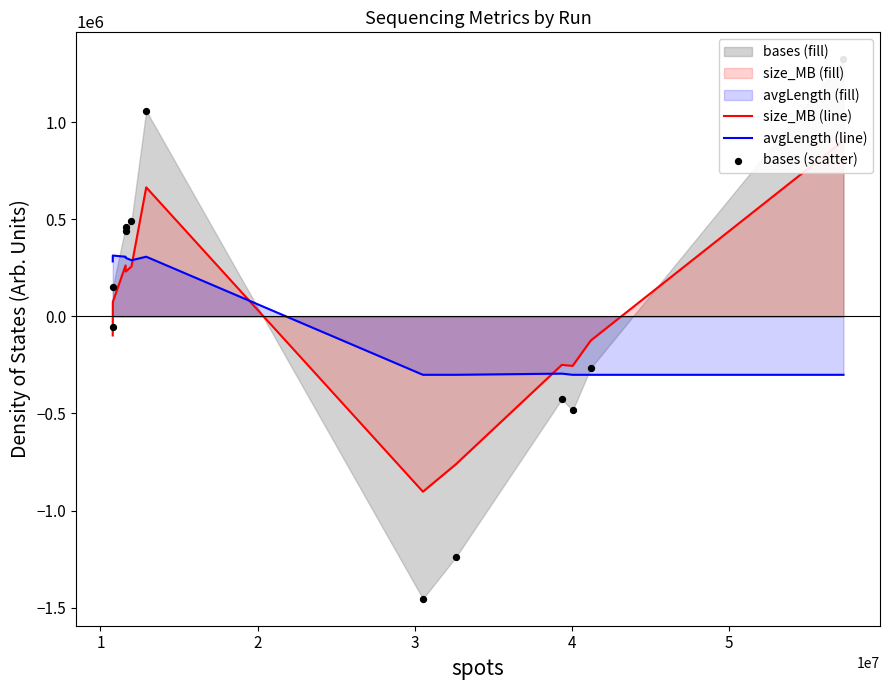

Which series reaches the maximum Y coordinate?

bases (scatter)